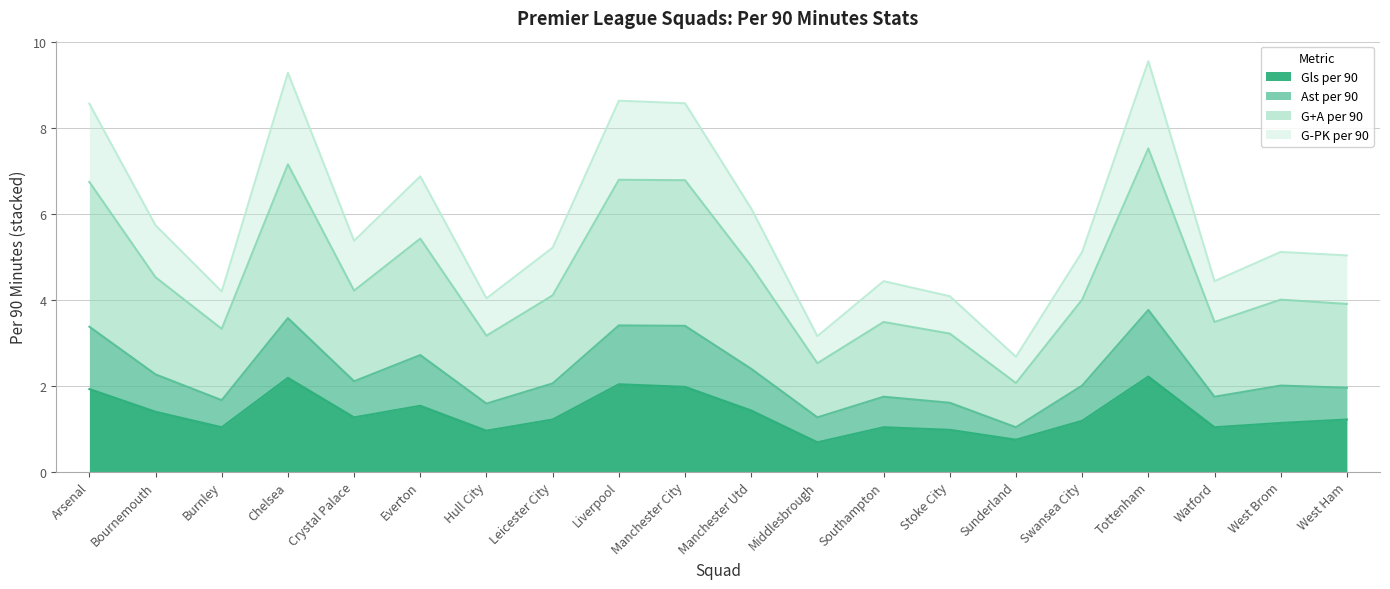

What is the value of the G-PK per 90 point at the 8th from the left?

5.2